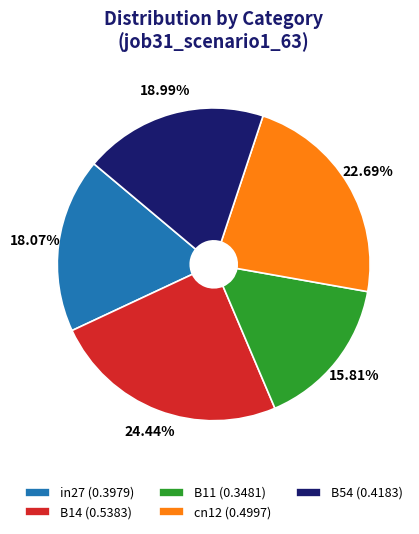

Which category has the smallest portion of the pie?

B11